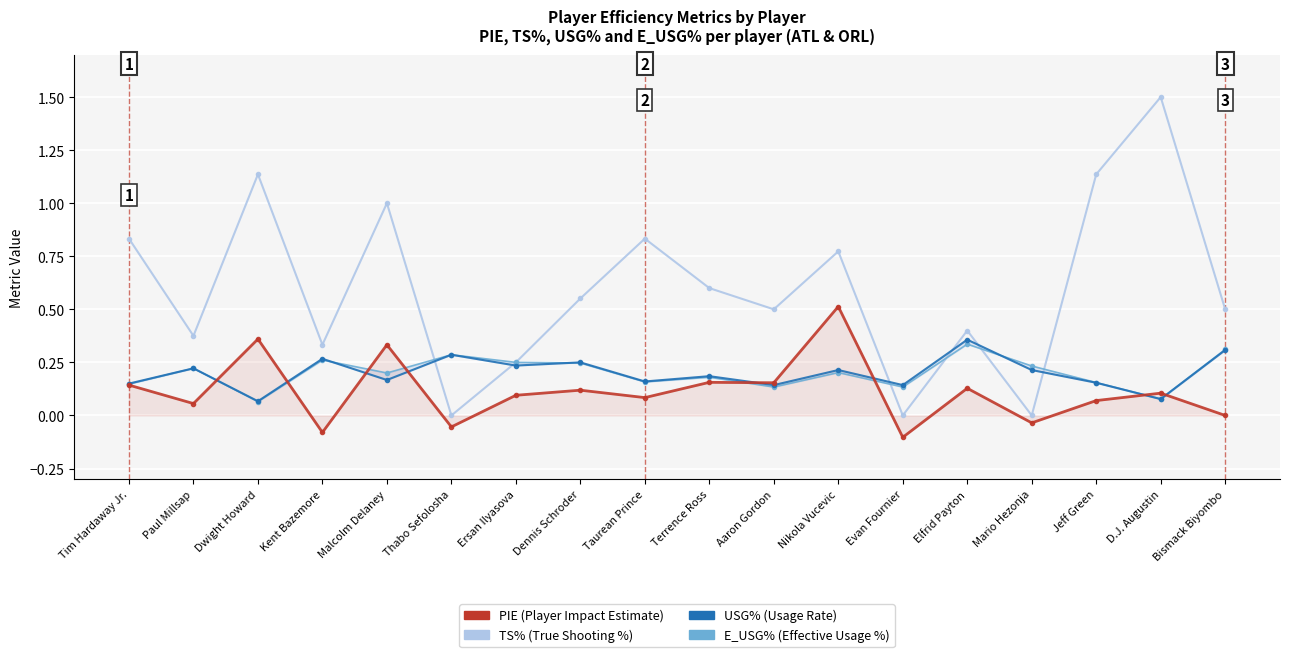

At which category is the sum across all series the highest?

D.J. Augustin